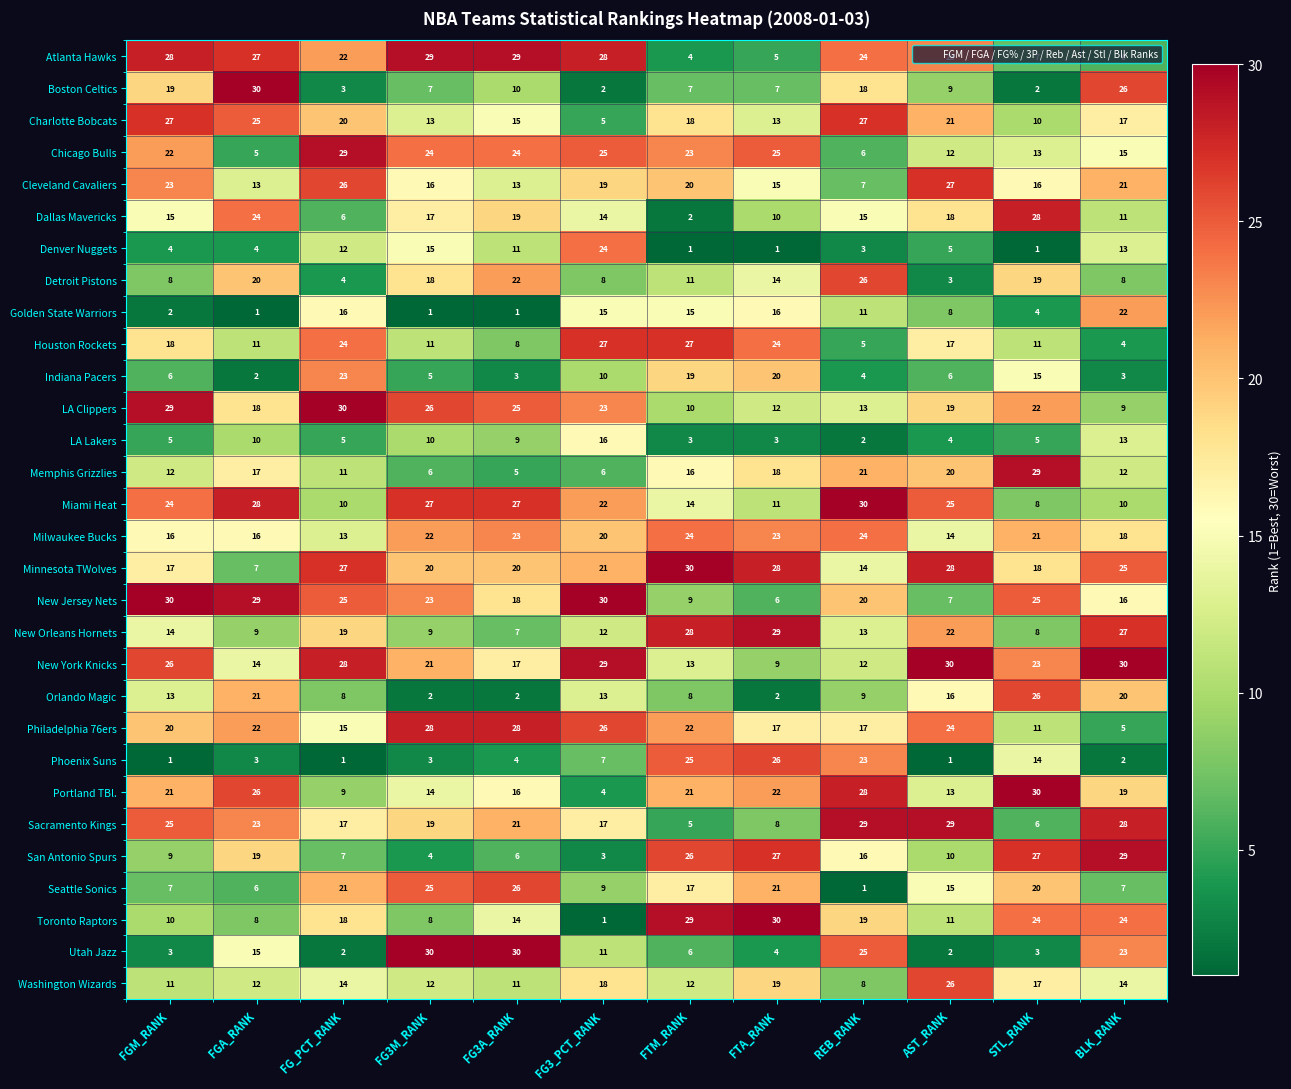

Between FTM_RANK and REB_RANK, which series saw the biggest shift?

Sacramento Kings